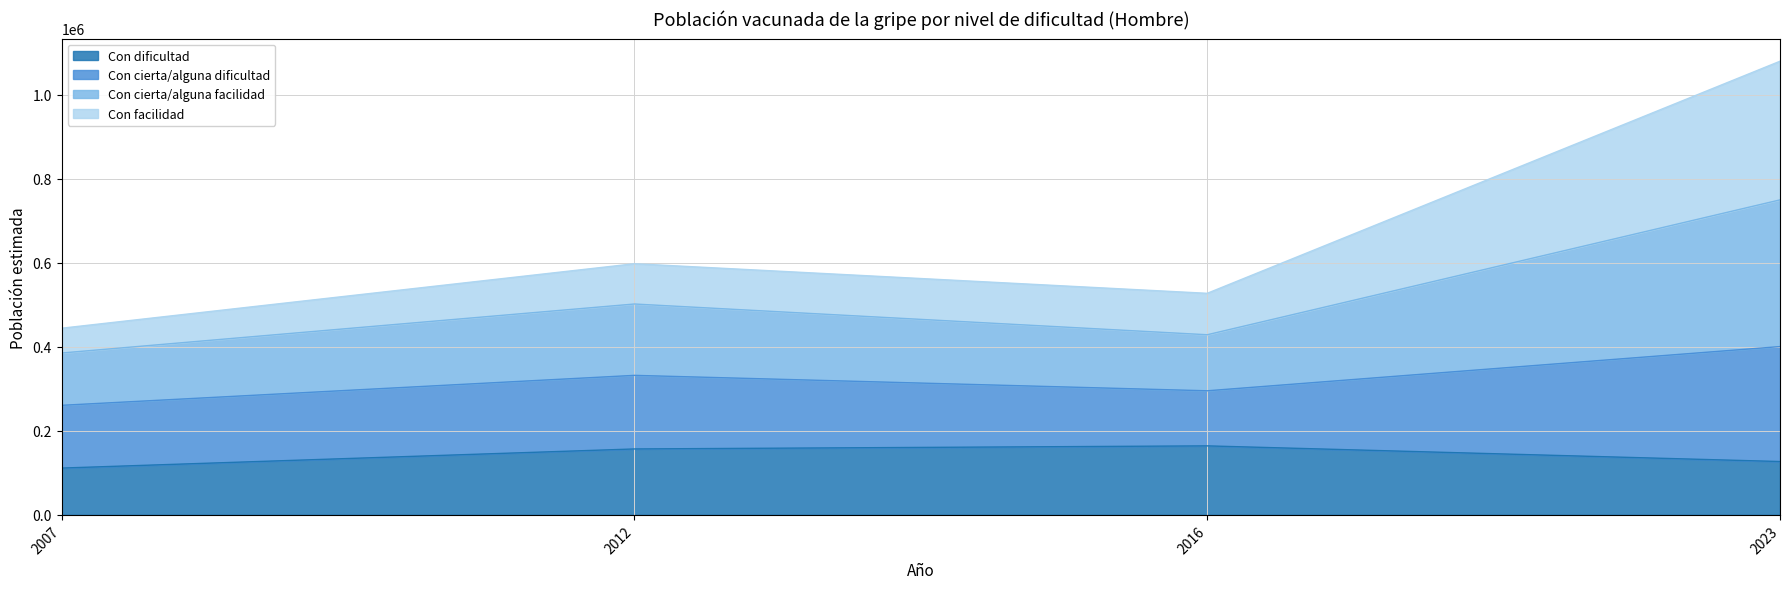

What is the spread (max minus min) of values at 2012?

440752